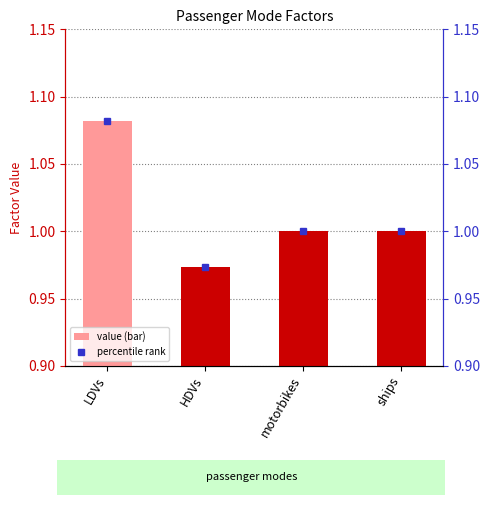

At which label is col_1 closest to 1?

motorbikes